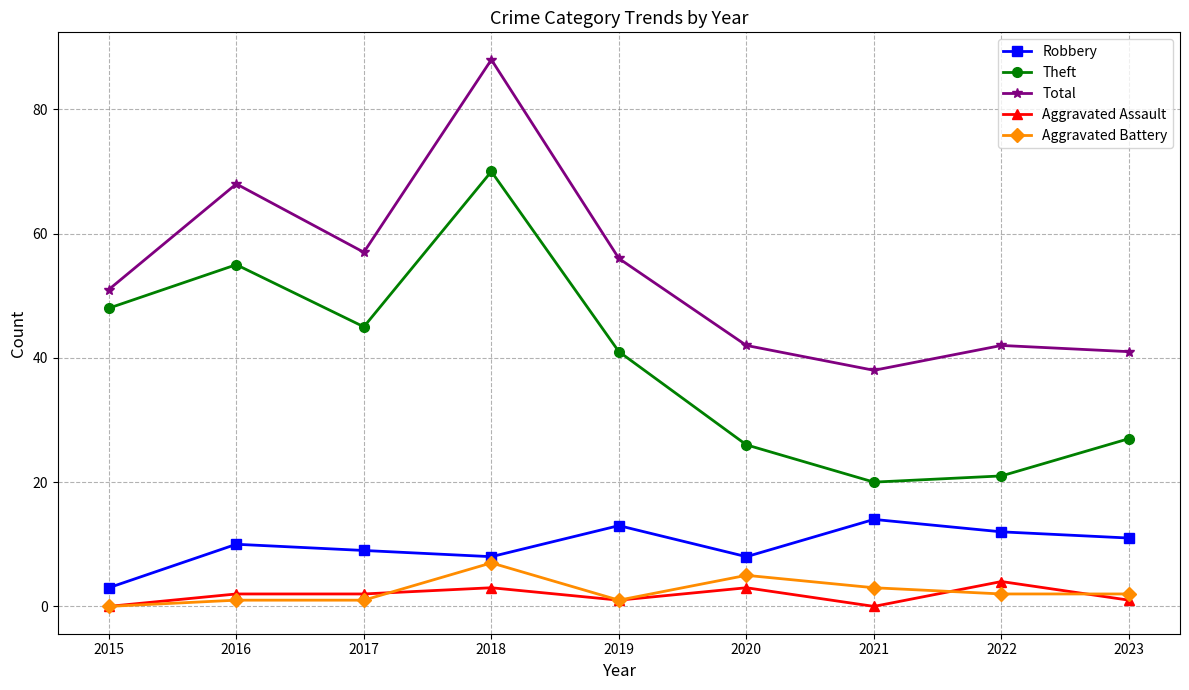

Which series has the largest total across all categories?

Total